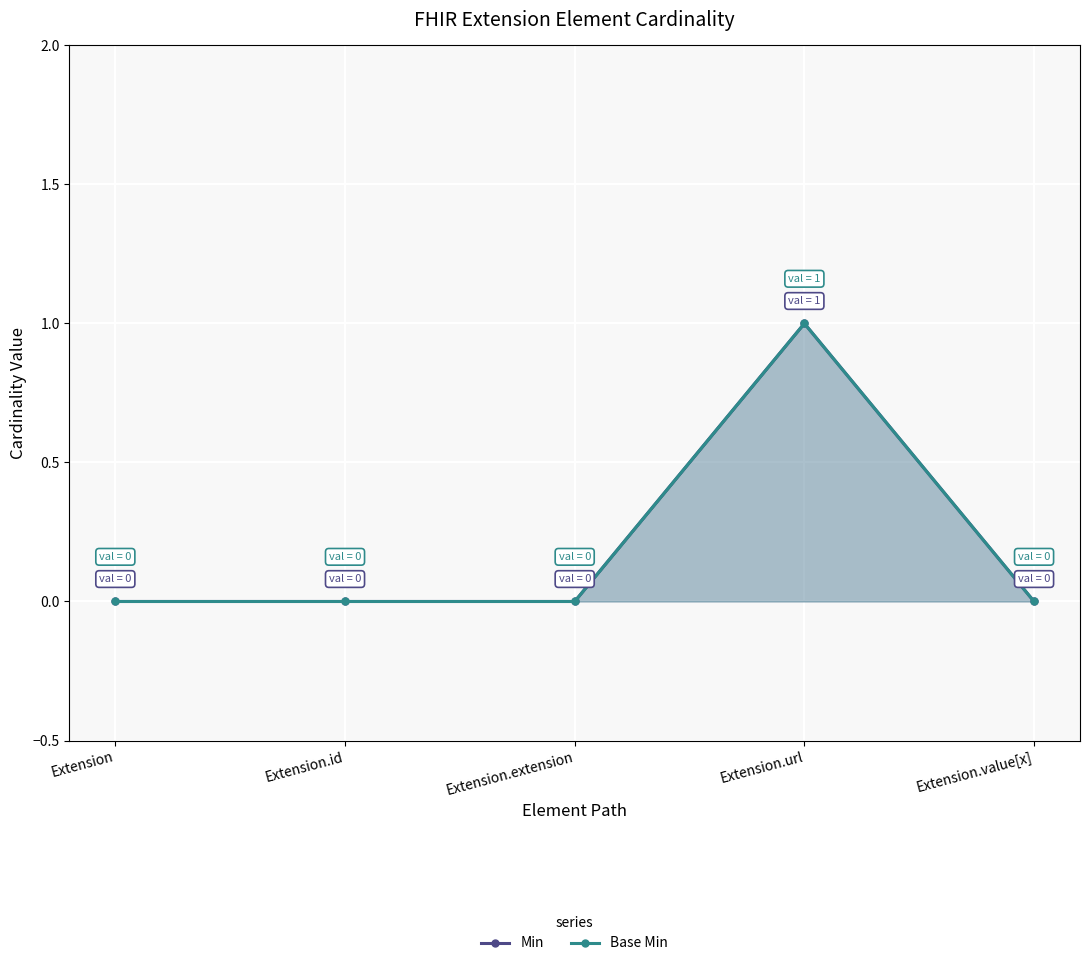

Rank the series by their maximum value, from highest to lowest.

Min, Base Min